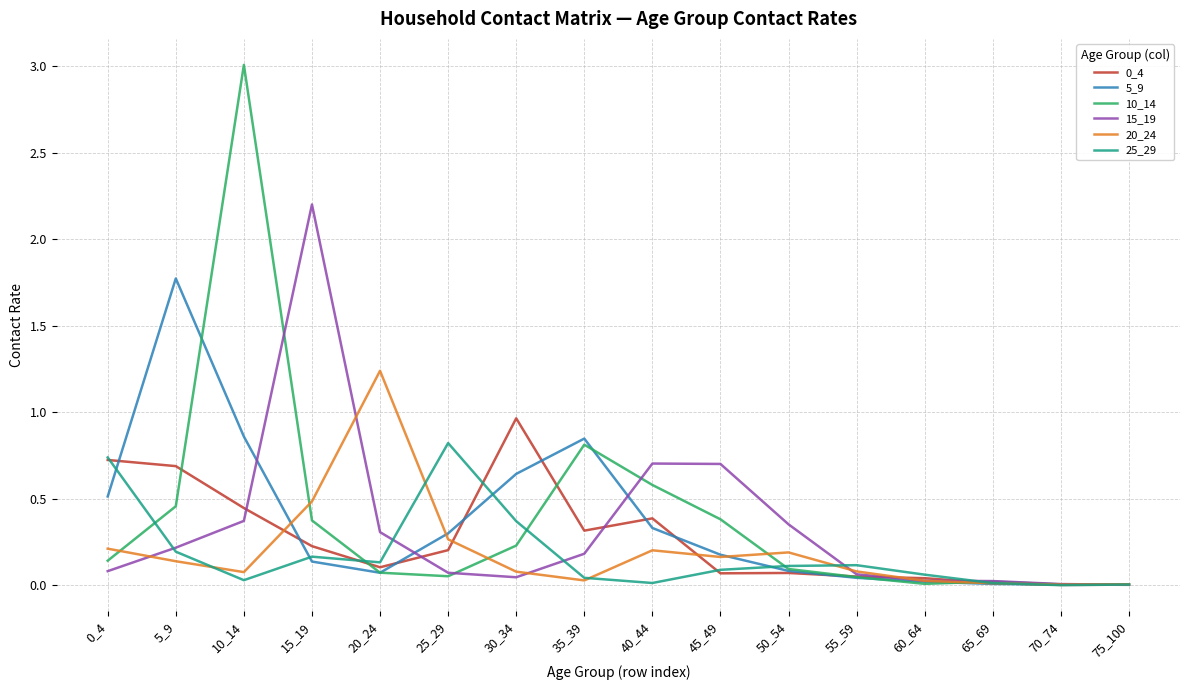

True or false: 0_4 has a value of 1.6 at 30_34.

False